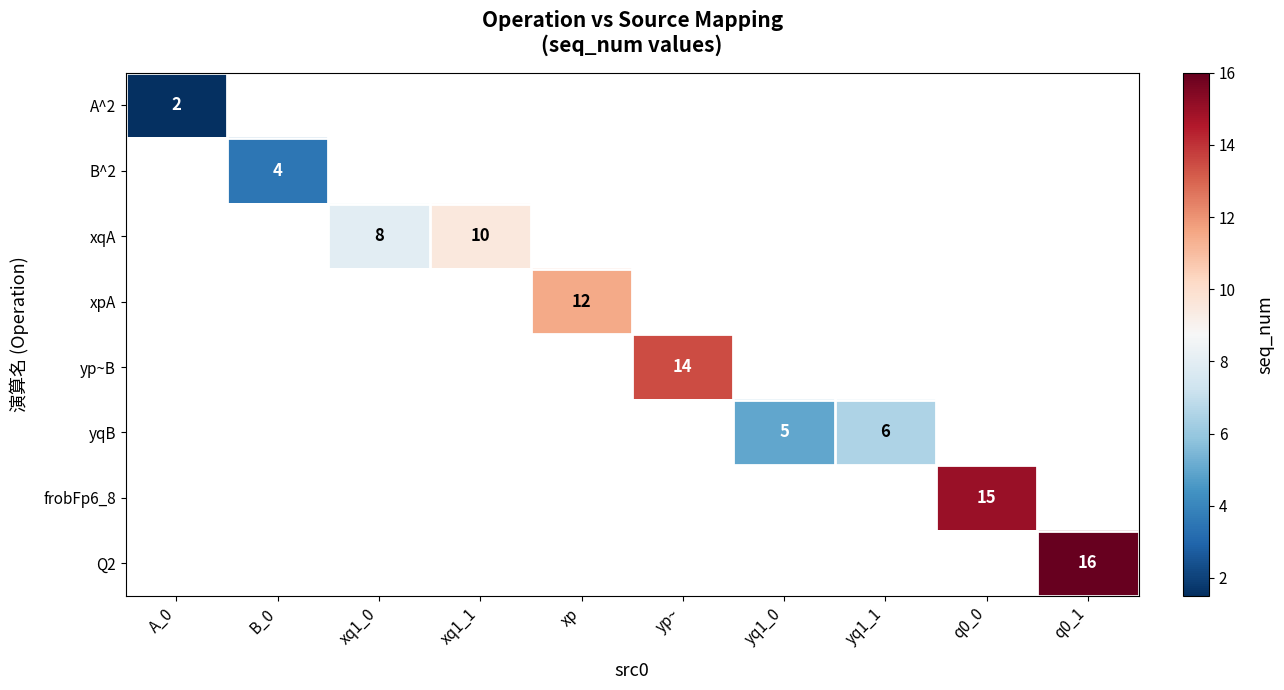

What is the maximum value shown in the chart?

16.0